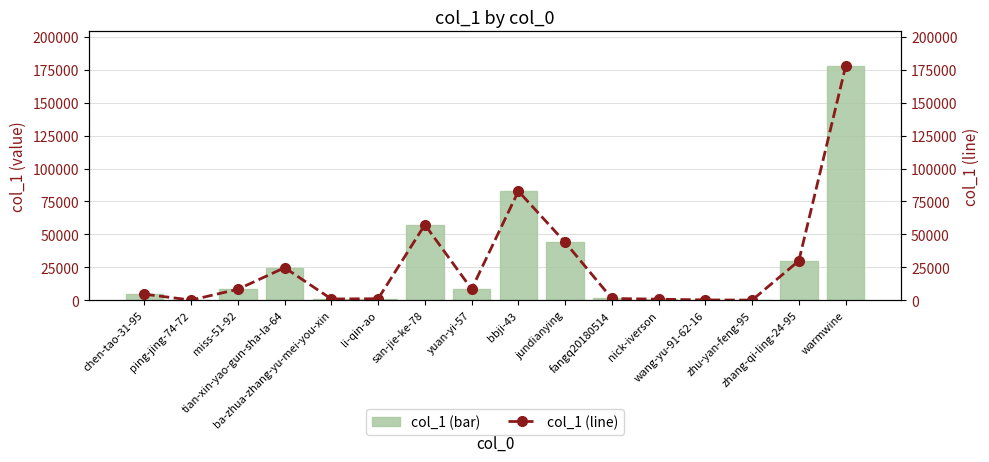

What is the label of the 10th bar from the left?

jundianying